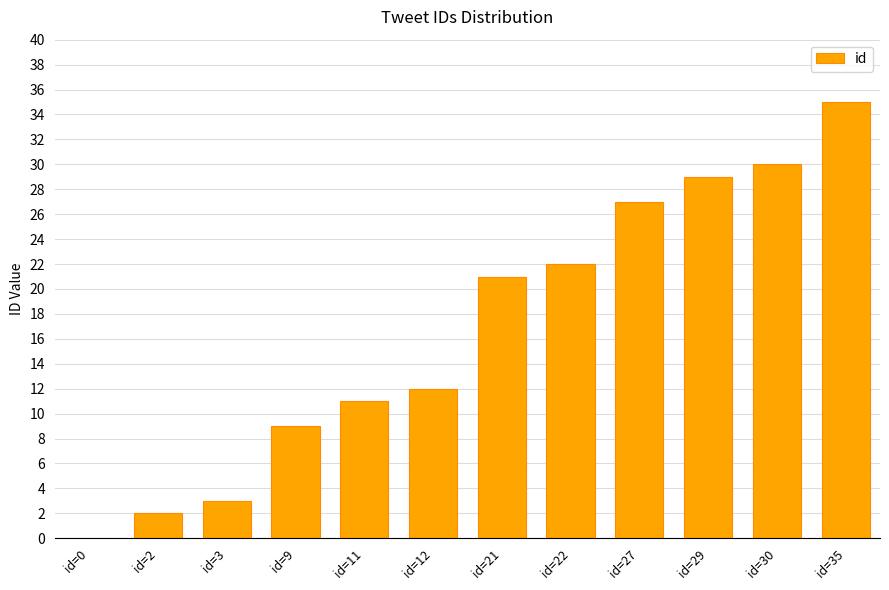

What is the maximum value shown in the chart?

35